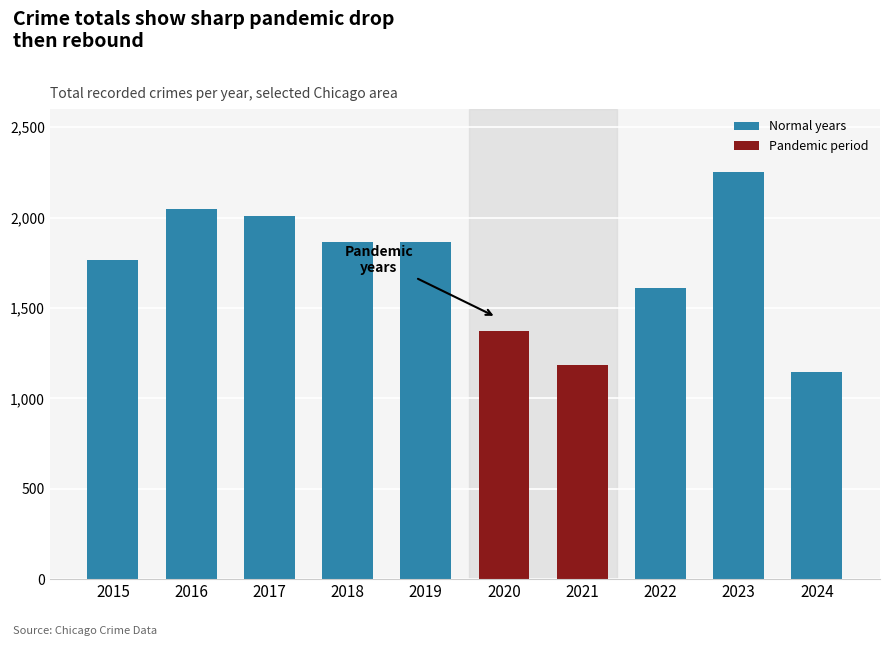

Reading right to left, what are all the values shown in this chart?

2024=1148	2023=2251	2022=1608	2021=1183	2020=1373	2019=1866	2018=1865	2017=2011	2016=2050	2015=1768